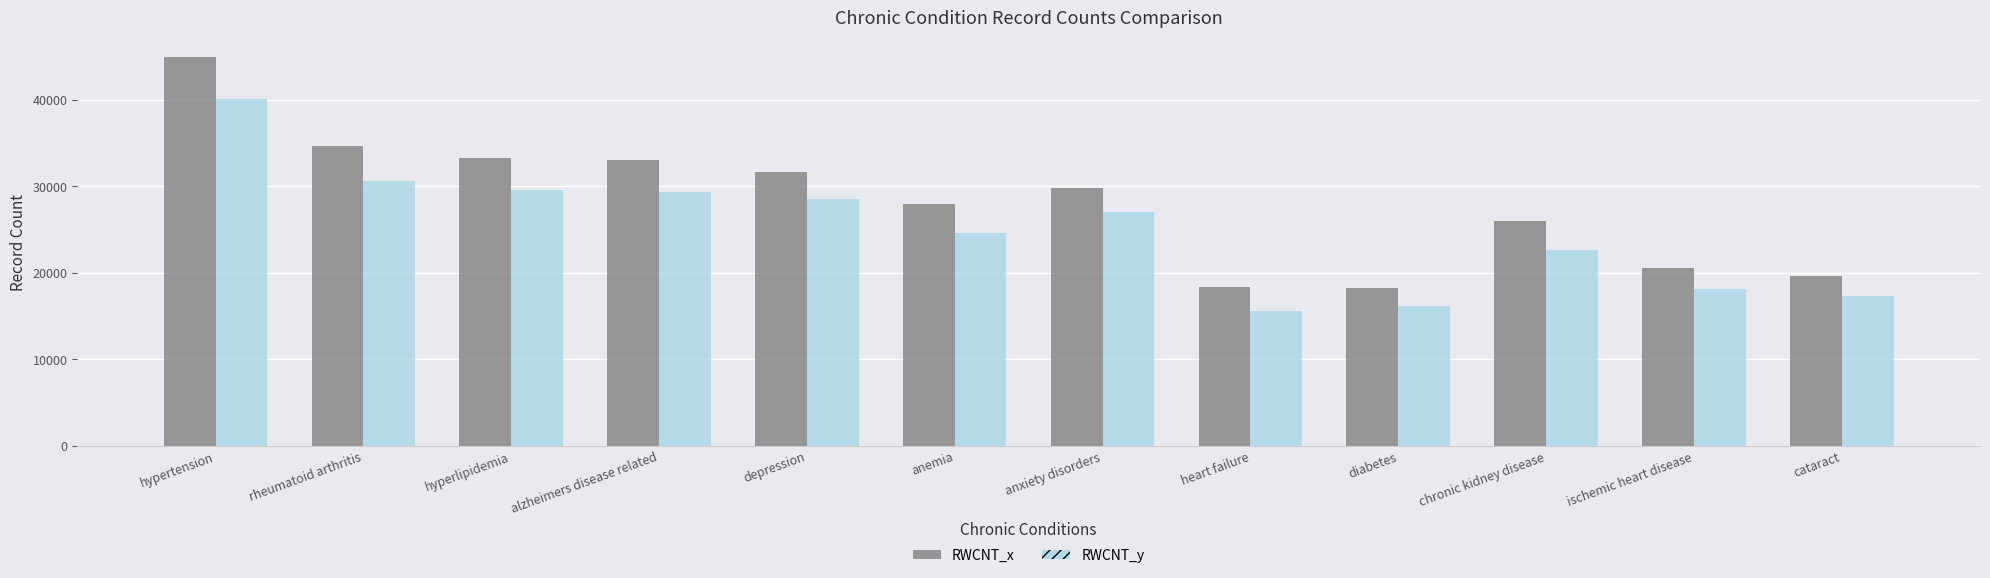

What is the value of the RWCNT_x bar at the 6th from the left?

28009